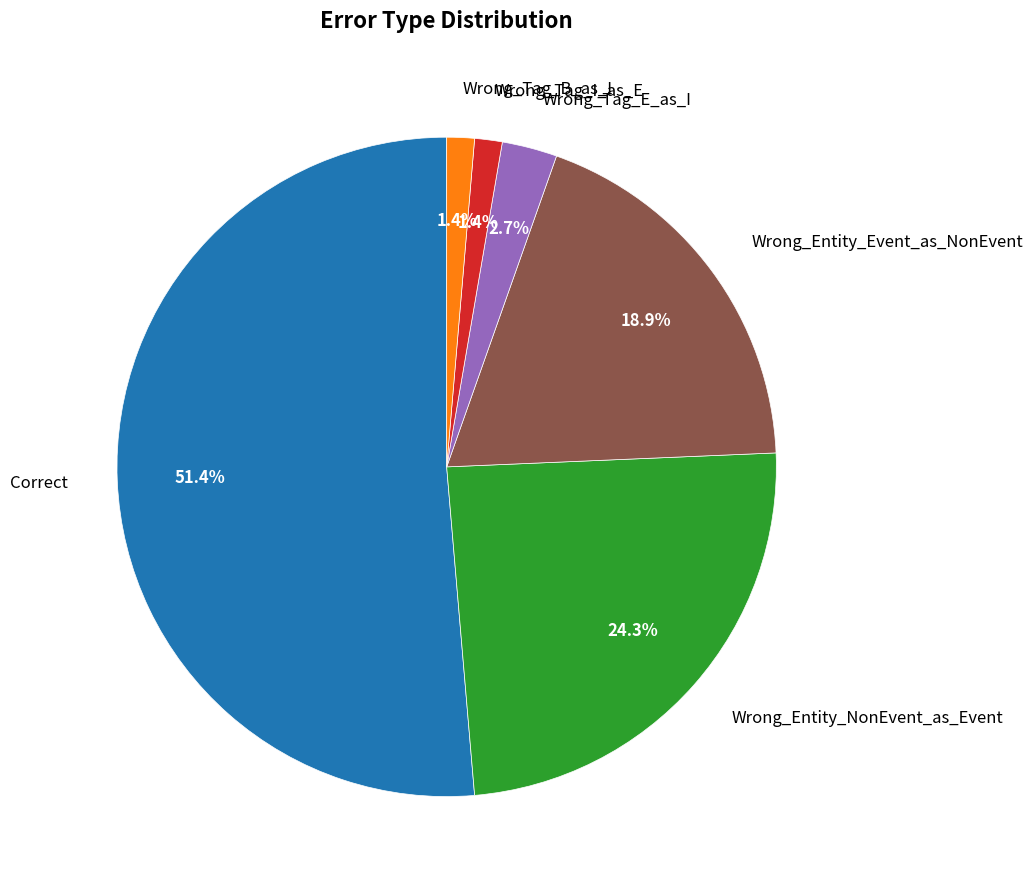

Between Wrong_Entity_Event_as_NonEvent and Wrong_Entity_NonEvent_as_Event, which is larger?

Wrong_Entity_NonEvent_as_Event